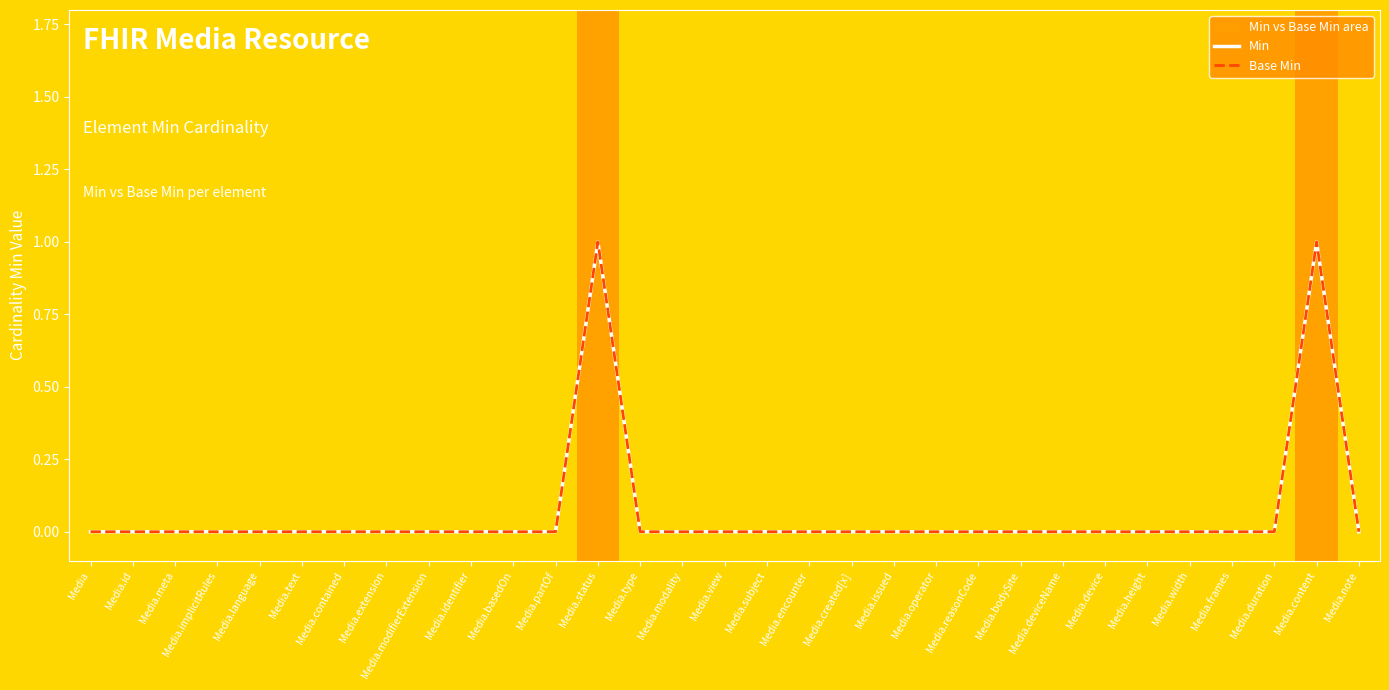

How many lines are shown in the chart?

2